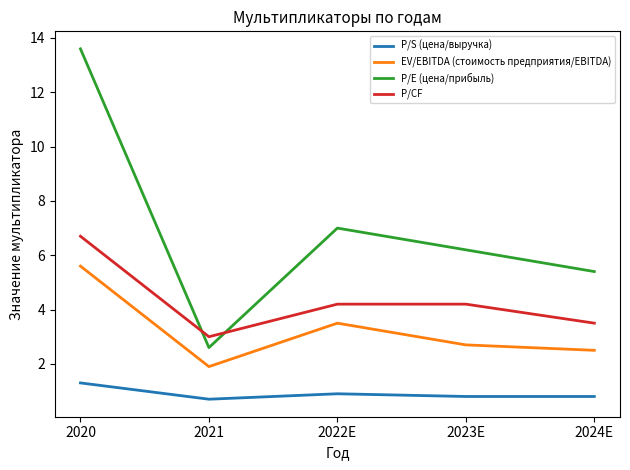

Count the P/S (цена/выручка) values in the range 0 to 1.

4